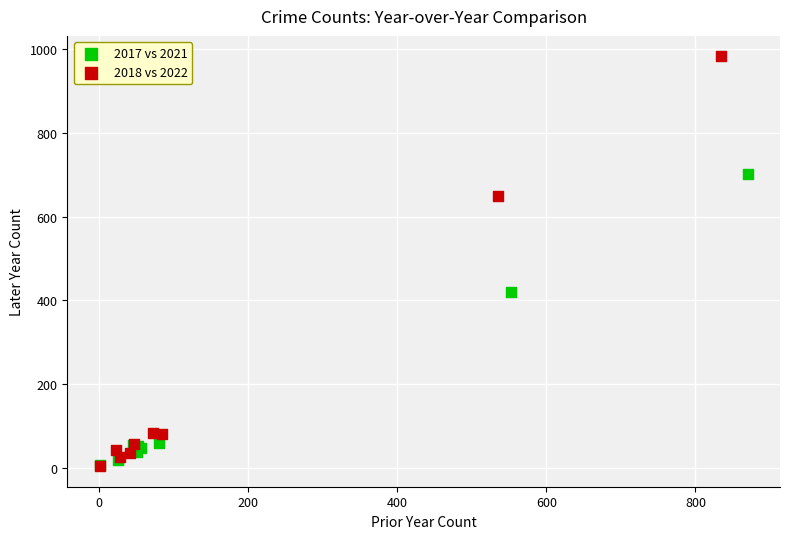

Which series contains the highest Y value?

2018 vs 2022